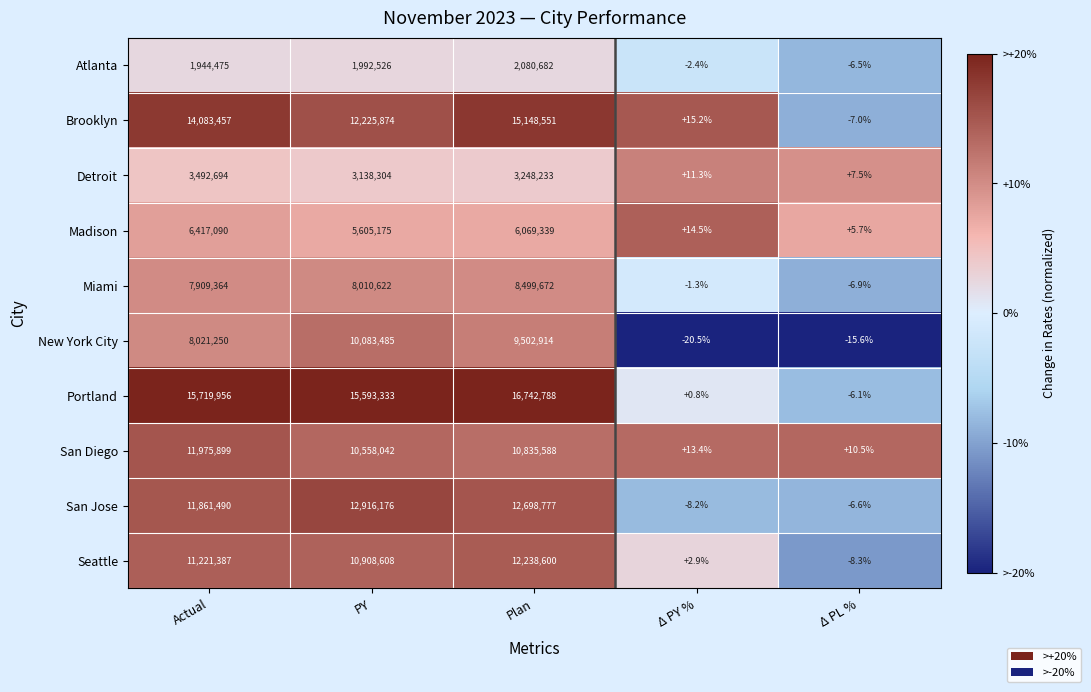

What is the approximate value of Atlanta at Actual?

1944475.0